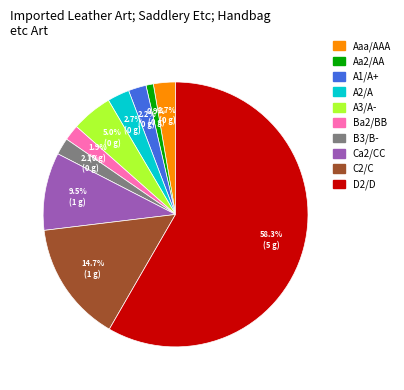

What portion of the pie excludes Aaa/AAA?

97.3%